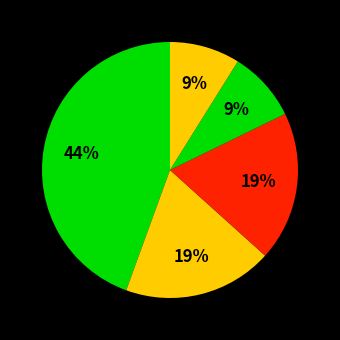

To the nearest percent, what is the average slice percentage?

20%